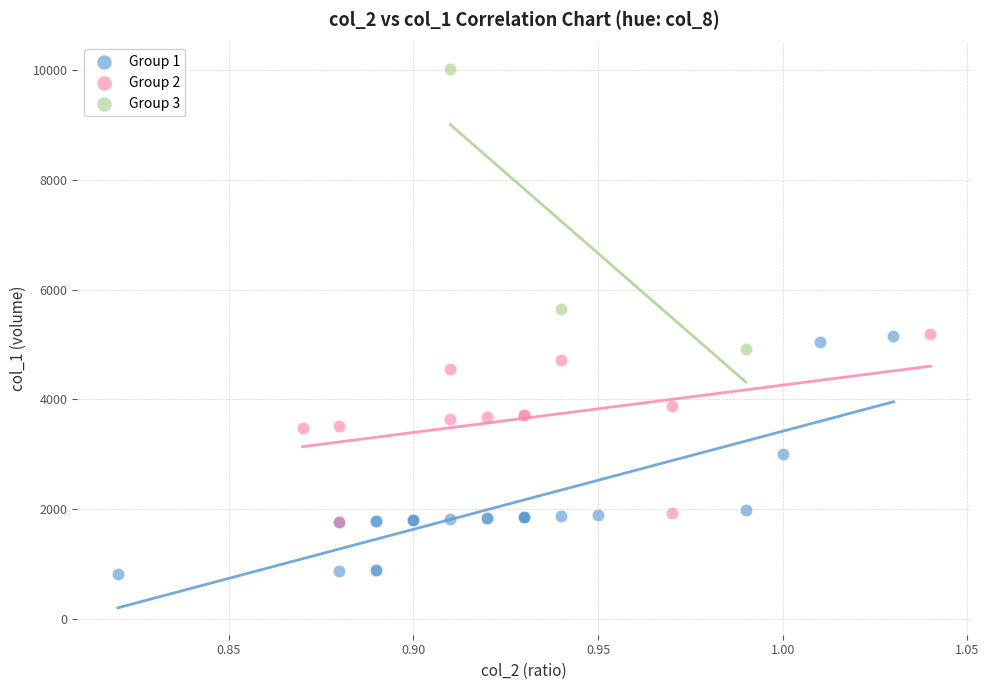

Which series has the largest Y range (max minus min)?

Group 3